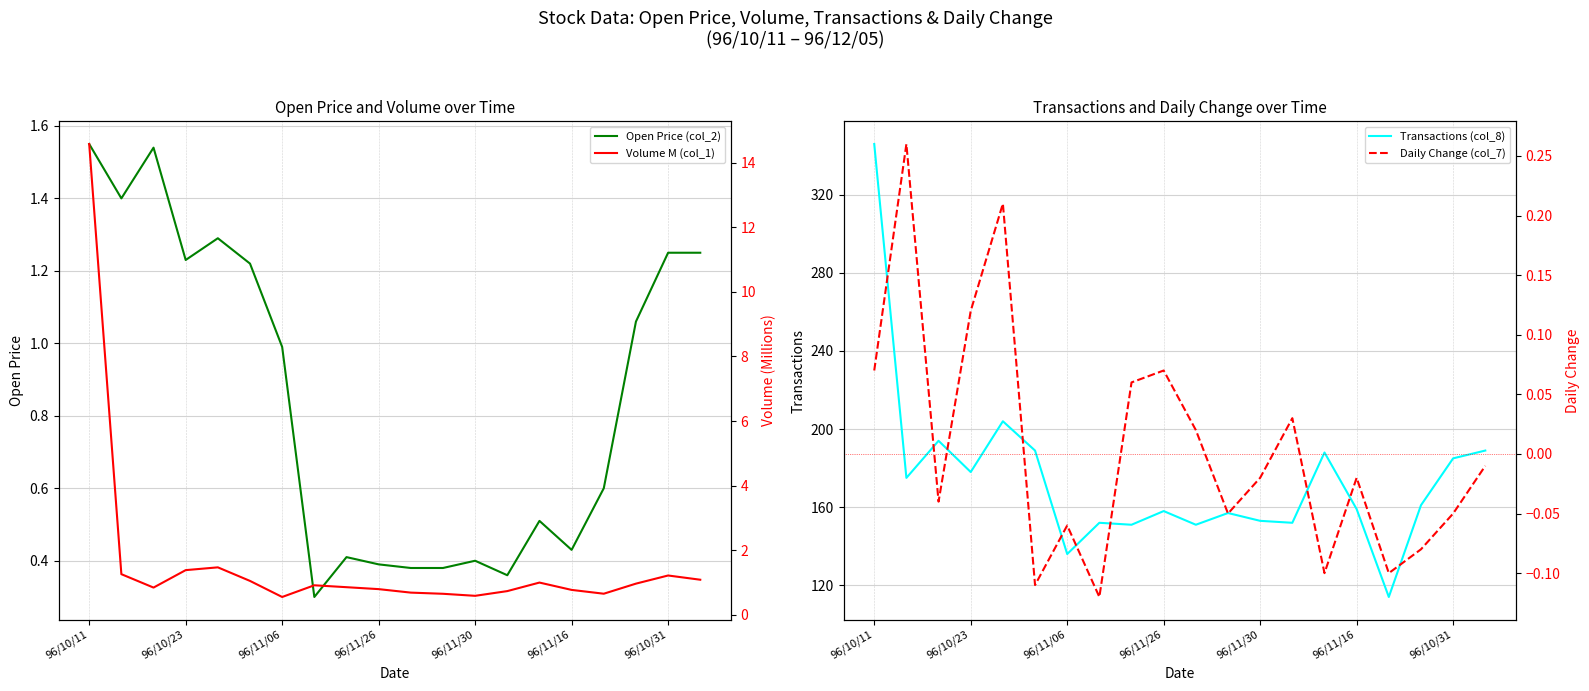

At which label does Transactions (col_8) reach its peak?

96/10/11